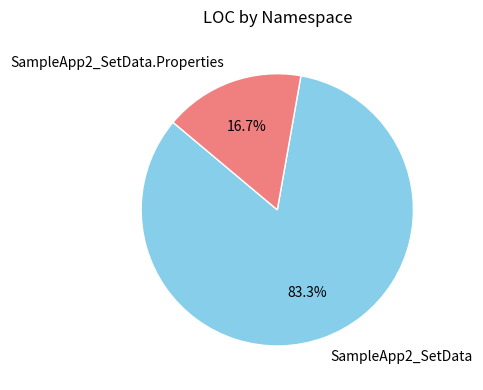

Combined, do SampleApp2_SetData.Properties and SampleApp2_SetData account for over 50%?

Yes